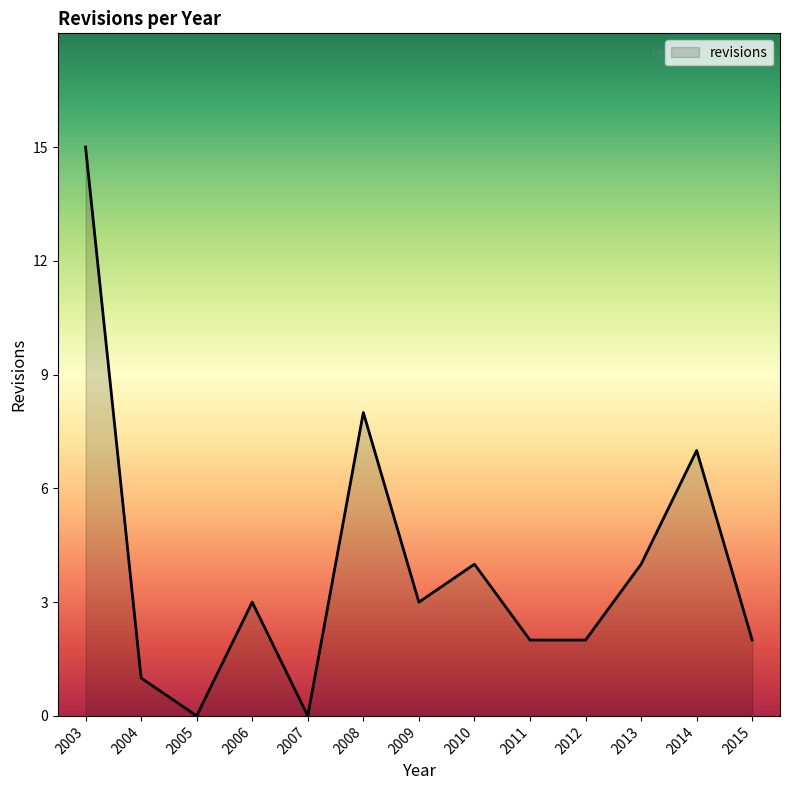

The value at 2009 is 3. True or false?

True